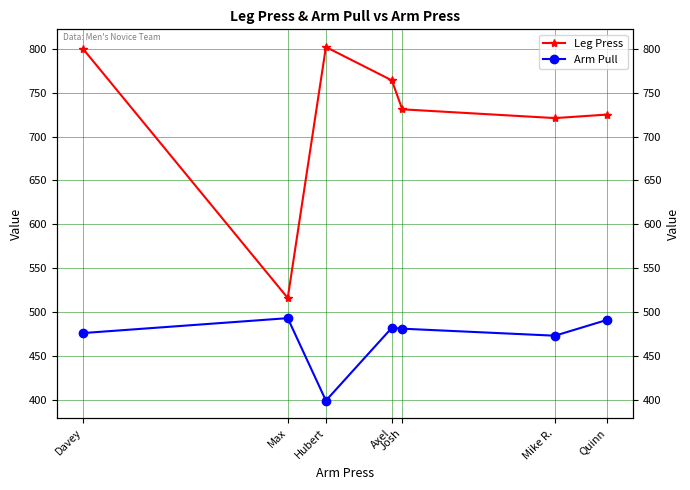

What is the sum of the Arm Pull values at Axel and Quinn?

973